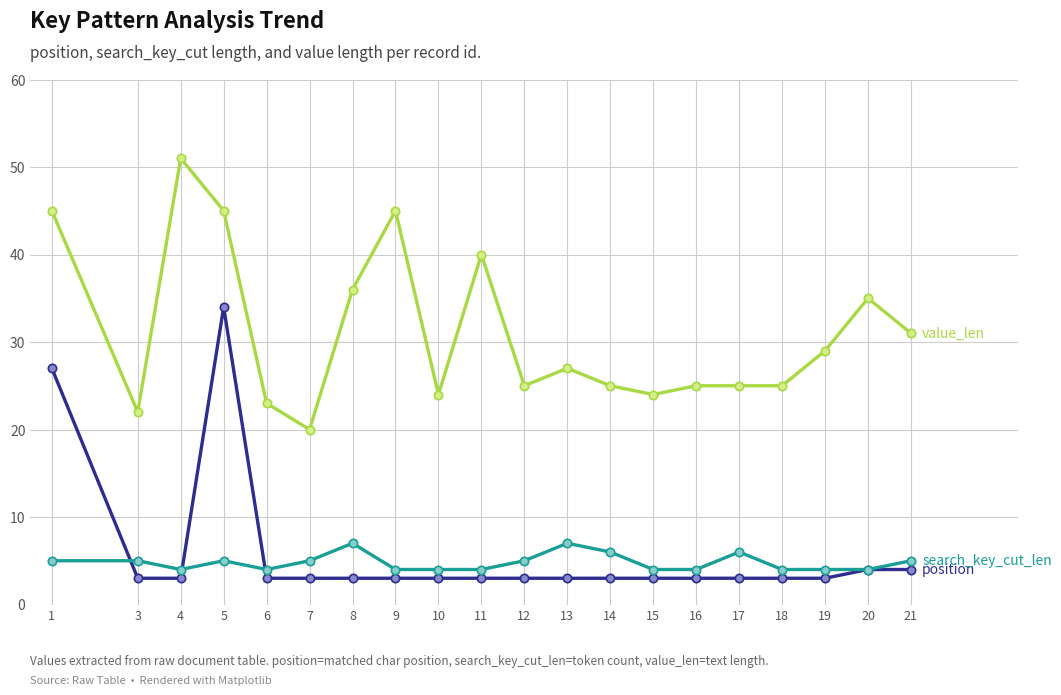

Which label corresponds to the largest value in the chart?

4